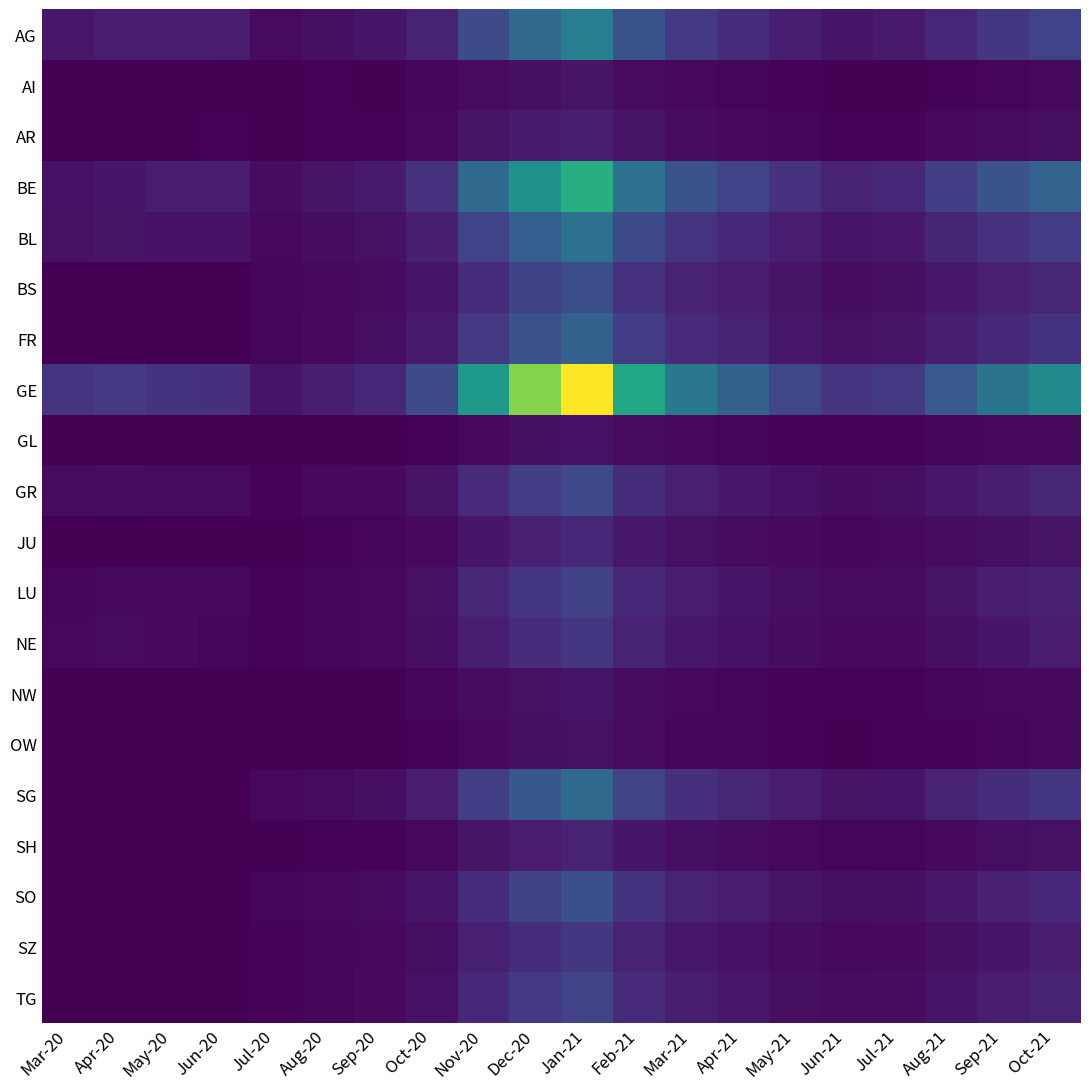

Reading left to right, extract all data points from this chart.

AG: Mar-20=23	Apr-20=27	May-20=26	Jun-20=27	Jul-20=10	Aug-20=15	Sep-20=20	Oct-20=35	Nov-20=80	Dec-20=120	Jan-21=150	Feb-21=90	Mar-21=60	Apr-21=45	May-21=30	Jun-21=20	Jul-21=25	Aug-21=40	Sep-21=55	Oct-21=70
AI: Mar-20=0	Apr-20=0	May-20=1	Jun-20=2	Jul-20=1	Aug-20=3	Sep-20=2	Oct-20=5	Nov-20=10	Dec-20=15	Jan-21=18	Feb-21=10	Mar-21=7	Apr-21=5	May-21=3	Jun-21=2	Jul-21=2	Aug-21=4	Sep-21=6	Oct-21=8
AR: Mar-20=0	Apr-20=0	May-20=2	Jun-20=3	Jul-20=2	Aug-20=4	Sep-20=3	Oct-20=8	Nov-20=18	Dec-20=25	Jan-21=30	Feb-21=18	Mar-21=12	Apr-21=9	May-21=6	Jun-21=4	Jul-21=4	Aug-21=7	Sep-21=10	Oct-21=13
BE: Mar-20=17	Apr-20=21	May-20=26	Jun-20=28	Jul-20=12	Aug-20=18	Sep-20=25	Oct-20=50	Nov-20=120	Dec-20=180	Jan-21=220	Feb-21=130	Mar-21=90	Apr-21=70	May-21=50	Jun-21=35	Jul-21=40	Aug-21=65	Sep-21=90	Oct-21=110
BL: Mar-20=16	Apr-20=18	May-20=17	Jun-20=17	Jul-20=8	Aug-20=12	Sep-20=16	Oct-20=30	Nov-20=70	Dec-20=105	Jan-21=130	Feb-21=78	Mar-21=52	Apr-21=40	May-21=28	Jun-21=20	Jul-21=22	Aug-21=36	Sep-21=50	Oct-21=62
BS: Mar-20=0	Apr-20=0	May-20=0	Jun-20=0	Jul-20=5	Aug-20=8	Sep-20=10	Oct-20=20	Nov-20=45	Dec-20=68	Jan-21=84	Feb-21=50	Mar-21=33	Apr-21=26	May-21=18	Jun-21=12	Jul-21=14	Aug-21=22	Sep-21=31	Oct-21=38
FR: Mar-20=0	Apr-20=0	May-20=0	Jun-20=0	Jul-20=6	Aug-20=9	Sep-20=13	Oct-20=25	Nov-20=58	Dec-20=87	Jan-21=107	Feb-21=64	Mar-21=42	Apr-21=33	May-21=23	Jun-21=16	Jul-21=18	Aug-21=30	Sep-21=41	Oct-21=51
GE: Mar-20=54	Apr-20=58	May-20=51	Jun-20=49	Jul-20=20	Aug-20=30	Sep-20=41	Oct-20=82	Nov-20=190	Dec-20=285	Jan-21=350	Feb-21=210	Mar-21=140	Apr-21=108	May-21=75	Jun-21=53	Jul-21=60	Aug-21=98	Sep-21=135	Oct-21=166
GL: Mar-20=0	Apr-20=0	May-20=1	Jun-20=1	Jul-20=1	Aug-20=2	Sep-20=2	Oct-20=4	Nov-20=9	Dec-20=14	Jan-21=17	Feb-21=10	Mar-21=7	Apr-21=5	May-21=4	Jun-21=3	Jul-21=3	Aug-21=5	Sep-21=7	Oct-21=8
GR: Mar-20=10	Apr-20=11	May-20=10	Jun-20=10	Jul-20=4	Aug-20=7	Sep-20=9	Oct-20=18	Nov-20=42	Dec-20=63	Jan-21=77	Feb-21=46	Mar-21=31	Apr-21=24	May-21=17	Jun-21=12	Jul-21=13	Aug-21=22	Sep-21=30	Oct-21=37
JU: Mar-20=0	Apr-20=0	May-20=0	Jun-20=0	Jul-20=2	Aug-20=3	Sep-20=5	Oct-20=9	Nov-20=21	Dec-20=32	Jan-21=39	Feb-21=23	Mar-21=16	Apr-21=12	May-21=9	Jun-21=6	Jul-21=7	Aug-21=11	Sep-21=15	Oct-21=19
LU: Mar-20=6	Apr-20=8	May-20=9	Jun-20=8	Jul-20=4	Aug-20=6	Sep-20=8	Oct-20=16	Nov-20=37	Dec-20=56	Jan-21=69	Feb-21=41	Mar-21=27	Apr-21=21	May-21=15	Jun-21=10	Jul-21=12	Aug-21=19	Sep-21=26	Oct-21=32
NE: Mar-20=7	Apr-20=10	May-20=9	Jun-20=6	Jul-20=3	Aug-20=5	Sep-20=7	Oct-20=13	Nov-20=30	Dec-20=45	Jan-21=56	Feb-21=33	Mar-21=22	Apr-21=17	May-21=12	Jun-21=8	Jul-21=9	Aug-21=15	Sep-21=21	Oct-21=26
NW: Mar-20=0	Apr-20=0	May-20=0	Jun-20=0	Jul-20=1	Aug-20=2	Sep-20=2	Oct-20=5	Nov-20=11	Dec-20=16	Jan-21=20	Feb-21=12	Mar-21=8	Apr-21=6	May-21=4	Jun-21=3	Jul-21=3	Aug-21=5	Sep-21=7	Oct-21=9
OW: Mar-20=0	Apr-20=0	May-20=0	Jun-20=0	Jul-20=1	Aug-20=1	Sep-20=2	Oct-20=4	Nov-20=9	Dec-20=13	Jan-21=16	Feb-21=10	Mar-21=6	Apr-21=5	May-21=3	Jun-21=2	Jul-21=3	Aug-21=4	Sep-21=6	Oct-21=7
SG: Mar-20=0	Apr-20=0	May-20=0	Jun-20=0	Jul-20=7	Aug-20=10	Sep-20=14	Oct-20=28	Nov-20=65	Dec-20=97	Jan-21=120	Feb-21=72	Mar-21=48	Apr-21=37	May-21=26	Jun-21=18	Jul-21=20	Aug-21=33	Sep-21=46	Oct-21=56
SH: Mar-20=0	Apr-20=0	May-20=0	Jun-20=0	Jul-20=2	Aug-20=3	Sep-20=4	Oct-20=8	Nov-20=19	Dec-20=28	Jan-21=35	Feb-21=21	Mar-21=14	Apr-21=11	May-21=7	Jun-21=5	Jul-21=6	Aug-21=9	Sep-21=13	Oct-21=16
SO: Mar-20=0	Apr-20=0	May-20=0	Jun-20=0	Jul-20=5	Aug-20=7	Sep-20=10	Oct-20=20	Nov-20=46	Dec-20=69	Jan-21=85	Feb-21=51	Mar-21=34	Apr-21=26	May-21=18	Jun-21=13	Jul-21=14	Aug-21=23	Sep-21=32	Oct-21=40
SZ: Mar-20=0	Apr-20=0	May-20=0	Jun-20=0	Jul-20=3	Aug-20=5	Sep-20=7	Oct-20=13	Nov-20=31	Dec-20=46	Jan-21=57	Feb-21=34	Mar-21=23	Apr-21=17	May-21=12	Jun-21=8	Jul-21=9	Aug-21=15	Sep-21=21	Oct-21=26
TG: Mar-20=0	Apr-20=0	May-20=0	Jun-20=0	Jul-20=4	Aug-20=6	Sep-20=9	Oct-20=17	Nov-20=39	Dec-20=59	Jan-21=72	Feb-21=43	Mar-21=29	Apr-21=22	May-21=15	Jun-21=11	Jul-21=12	Aug-21=20	Sep-21=27	Oct-21=34